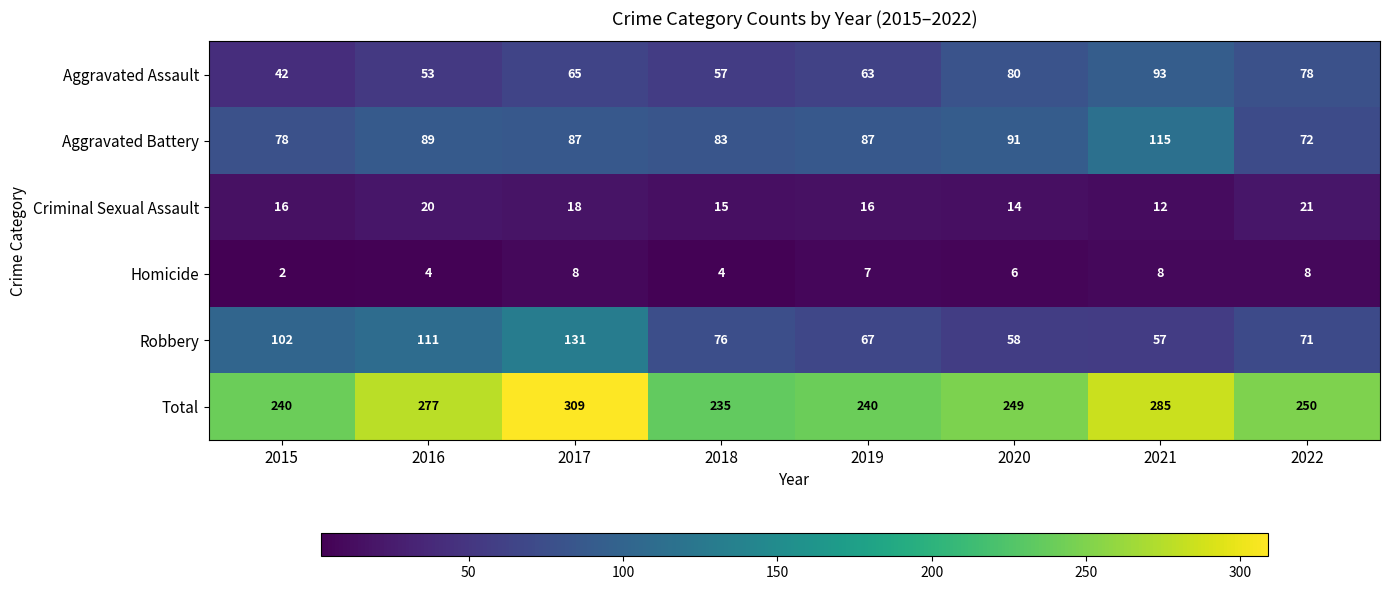

What is the average value of the Robbery series?

84